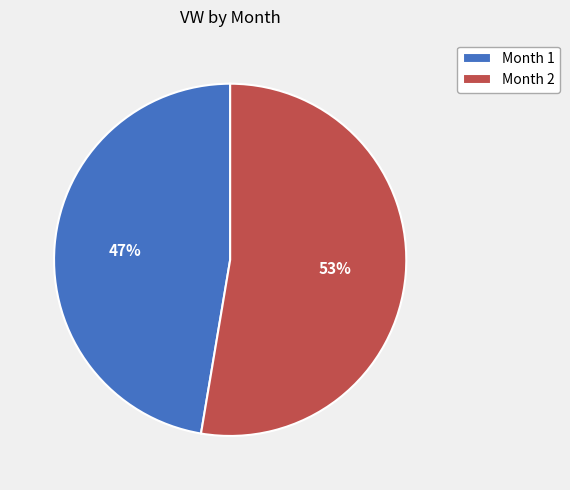

To the nearest percent, what is the average slice percentage?

50%